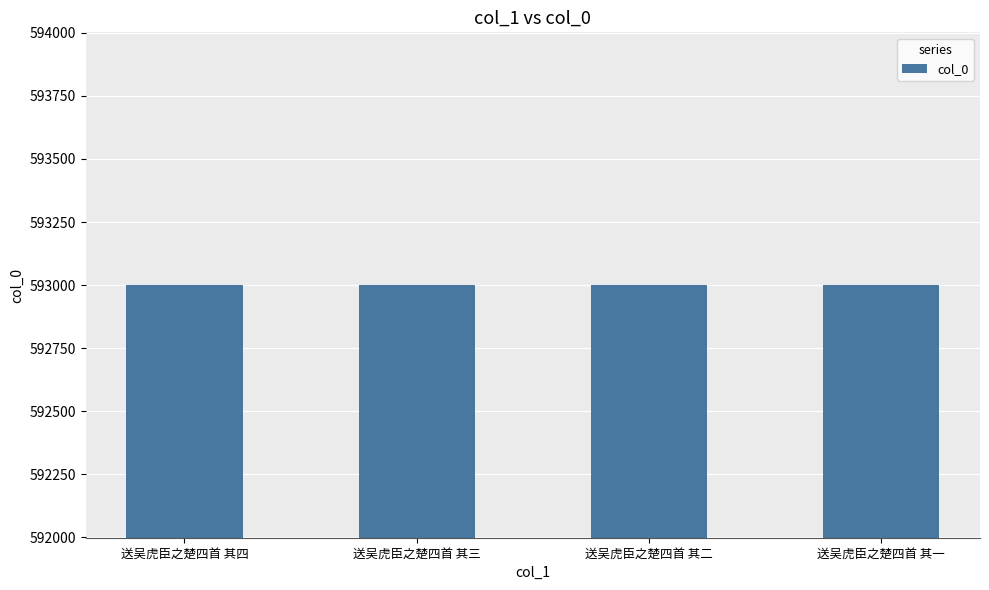

What position from the left is 送吴虎臣之楚四首 其三?

2